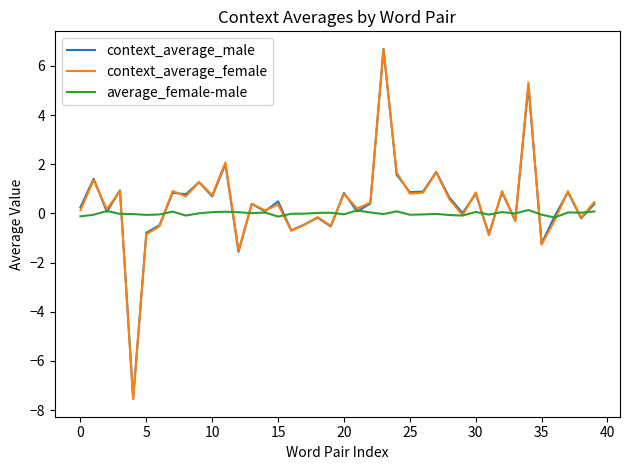

How many lines are shown in the chart?

3